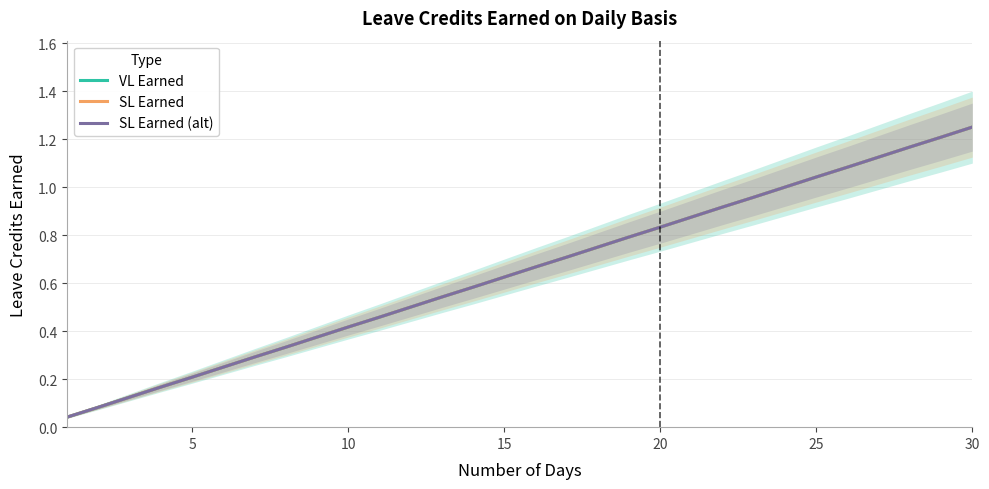

True or false: SL Earned (alt) has a value of 0.2 at 17.

False